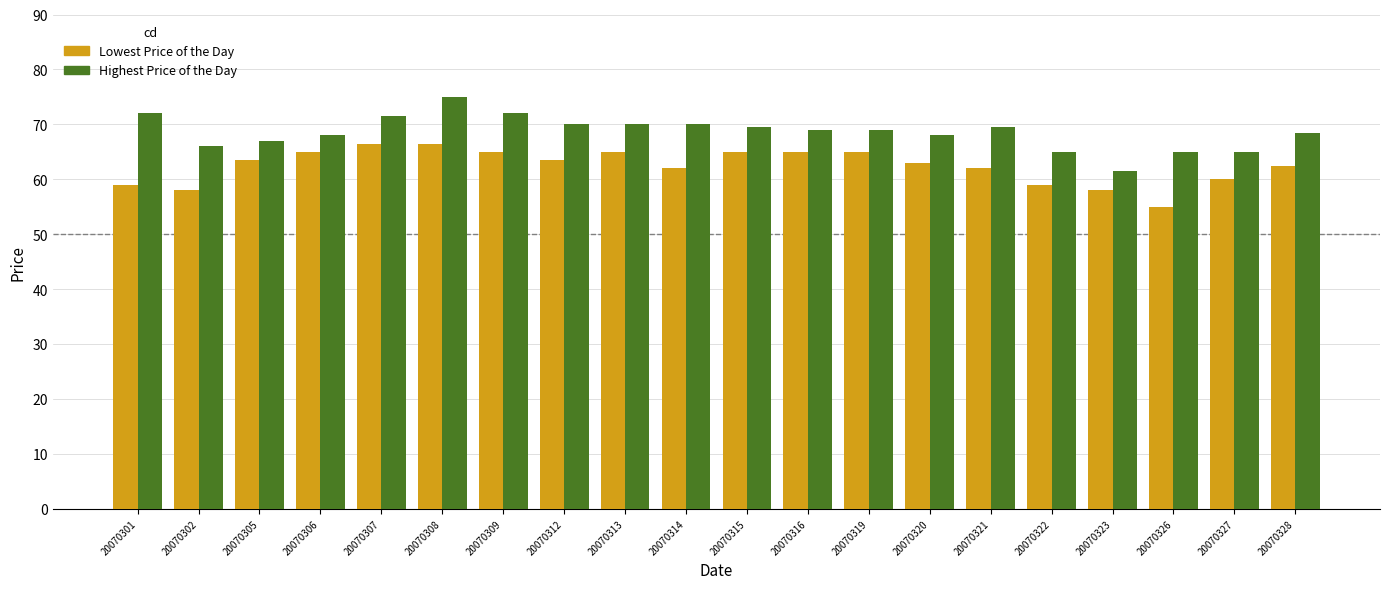

The Highest Price of the Day series shows 42.7 at 20070316. True or false?

False